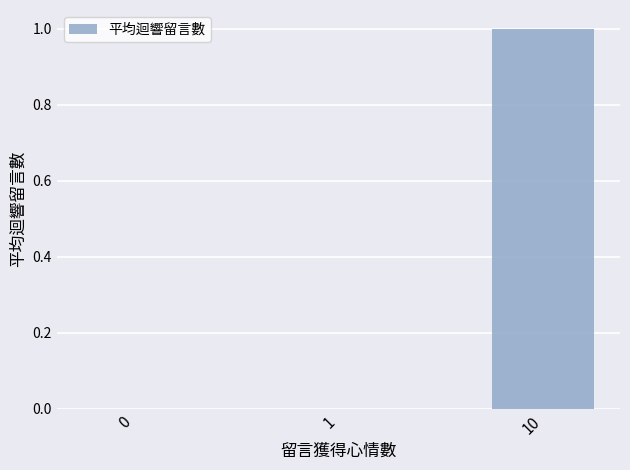

Reading left to right, what are all the values shown in this chart?

0=0	1=0	10=1